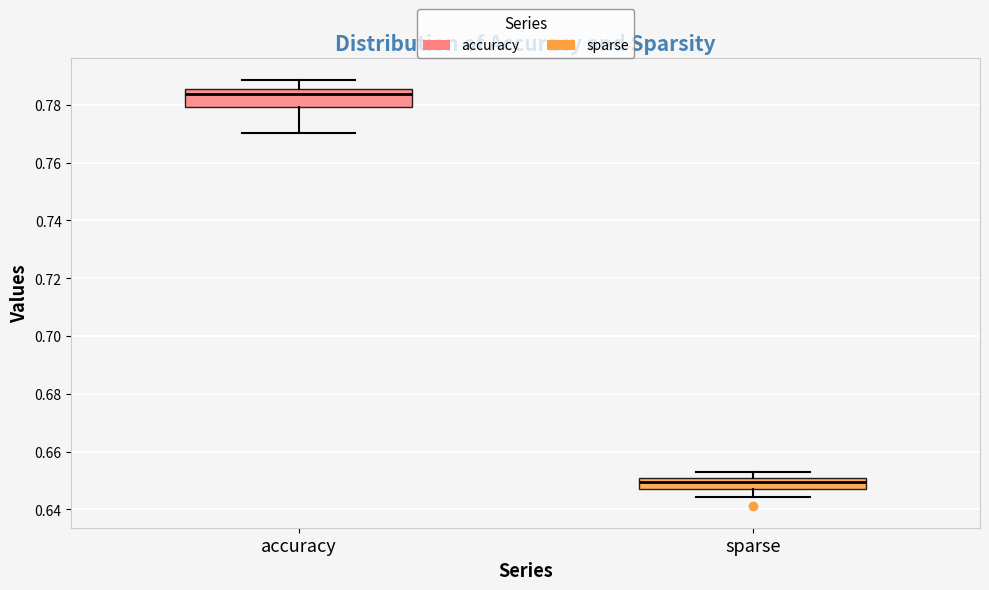

Reading left to right, read every box against the y-axis: the position of its median line, the range the box covers, and the ends of its whiskers. The values are not printed on the chart, so give them approximately, as read against the axis.

accuracy: median 0.784, box 0.780 to 0.786, whiskers 0.770 to 0.788
sparse: median 0.650 (inside the box), box 0.648 to 0.650, whiskers 0.644 to 0.652